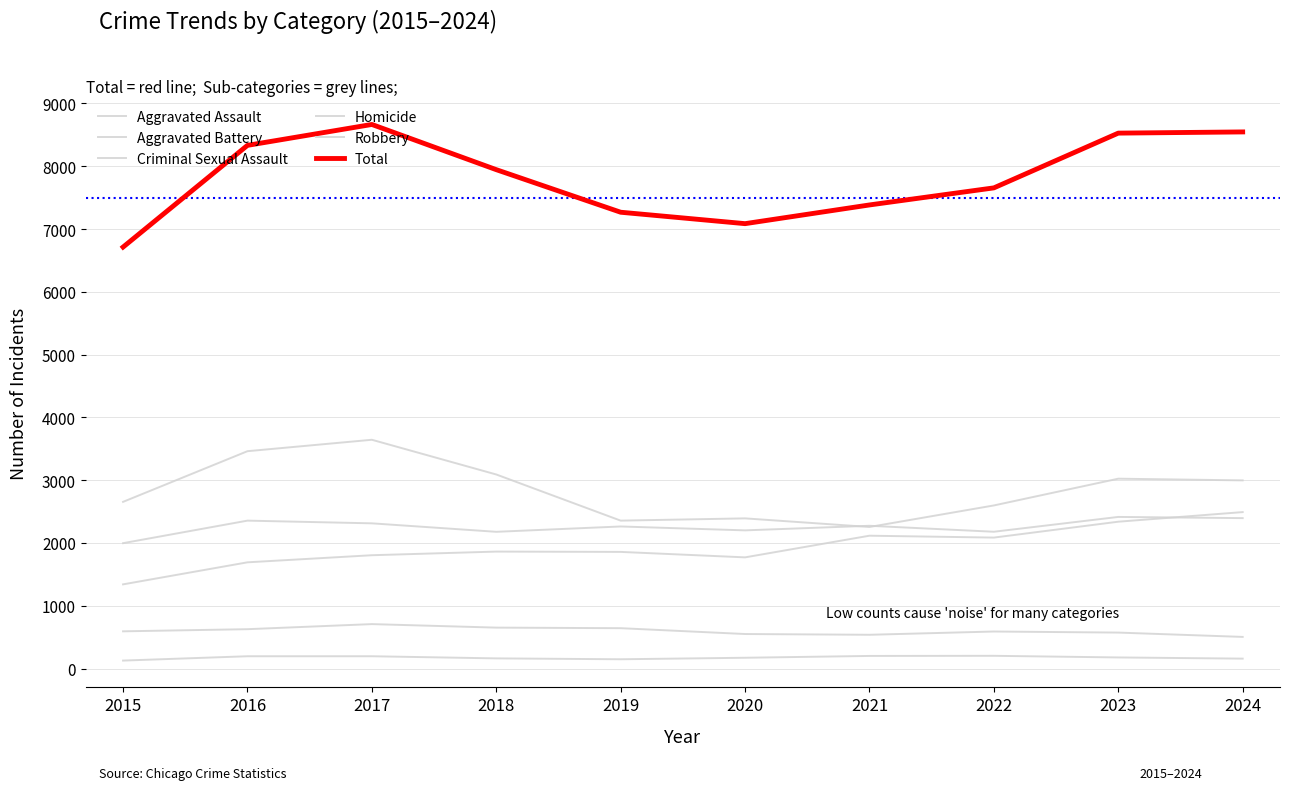

How many lines are shown in the chart?

6